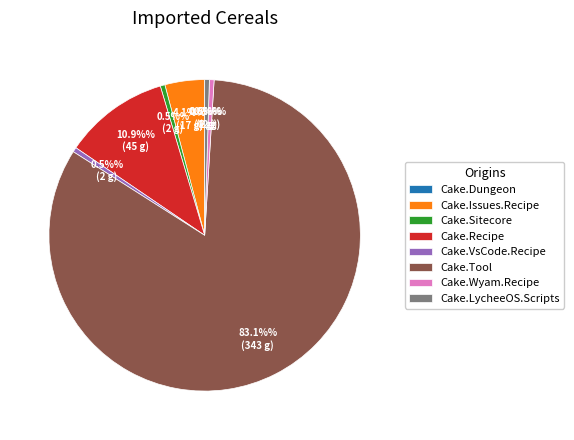

How many slices are in this pie chart?

8